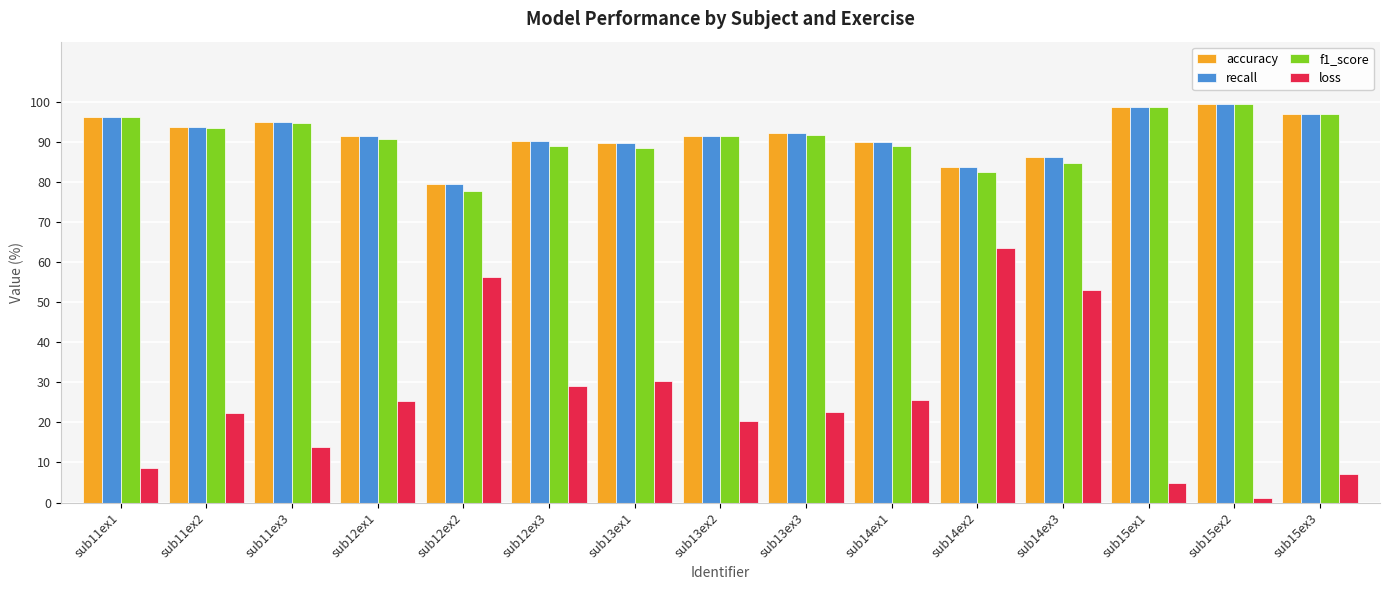

What is the spread (max minus min) of values at sub11ex3?

81.1